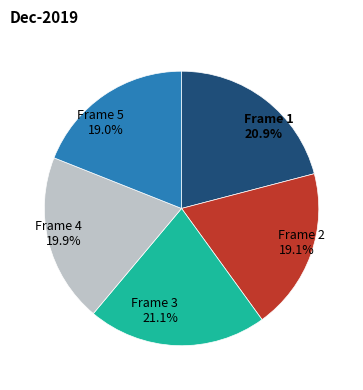

Combined, do Frame 5 and Frame 4 account for over 50%?

No